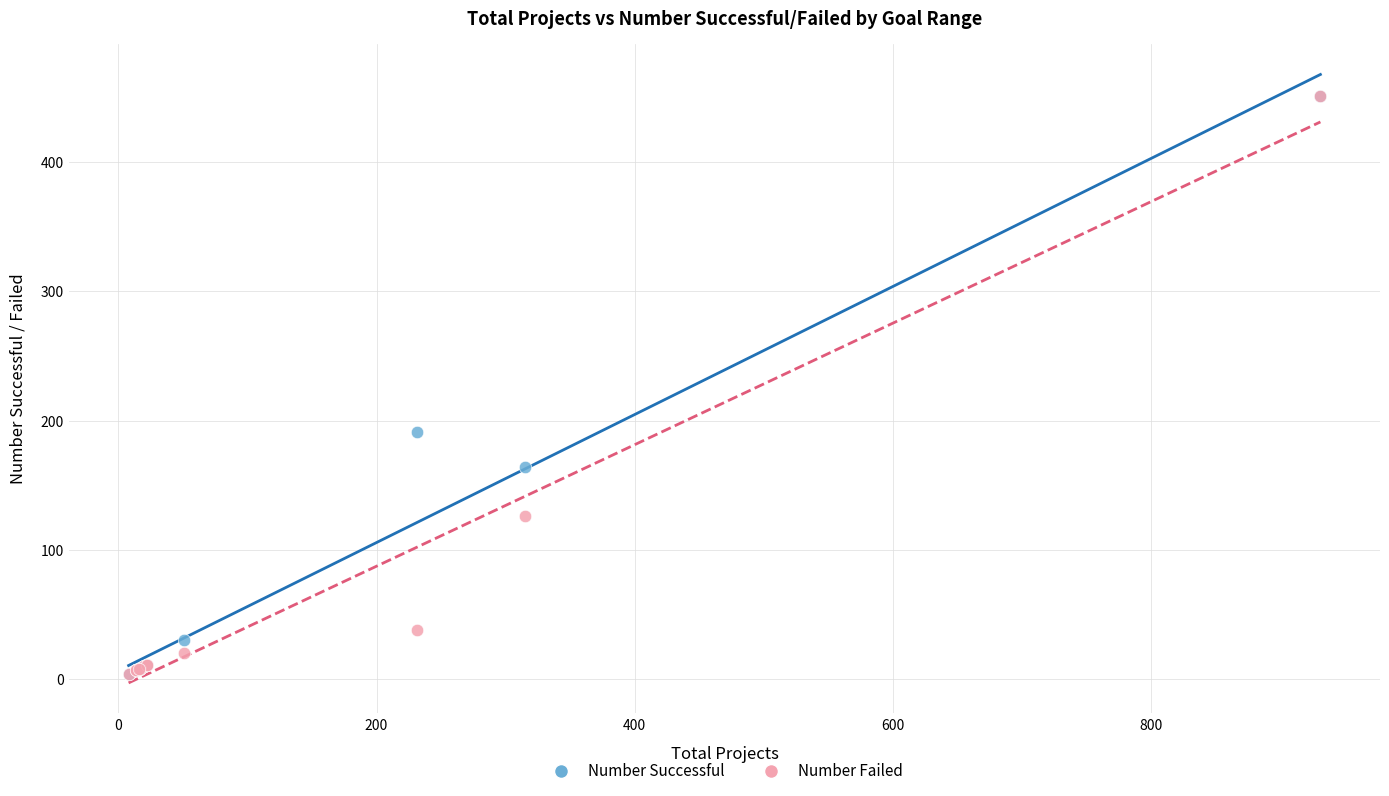

In the Number Failed series, what Y value is closest to 227?

126